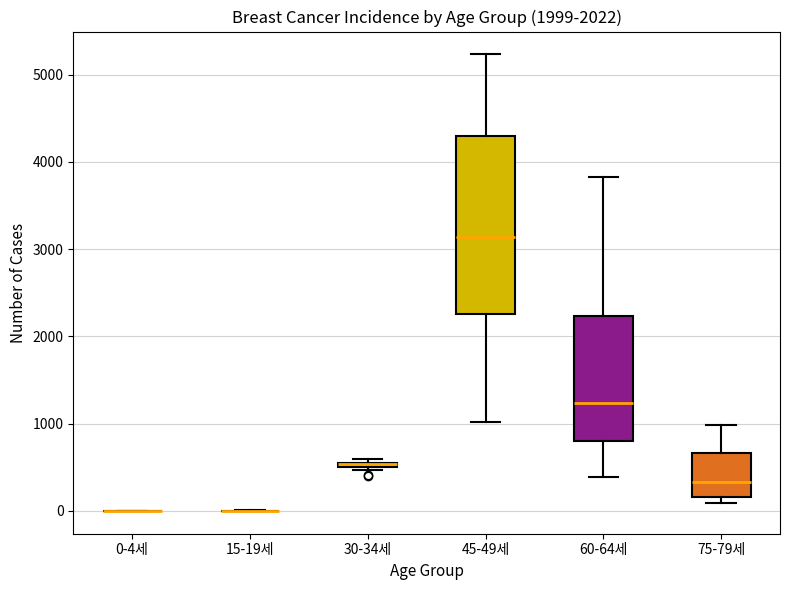

Where does the median line of the box for 75-79세 sit on the y-axis? The values are not printed on the chart, so give them approximately, as read against the axis.

300